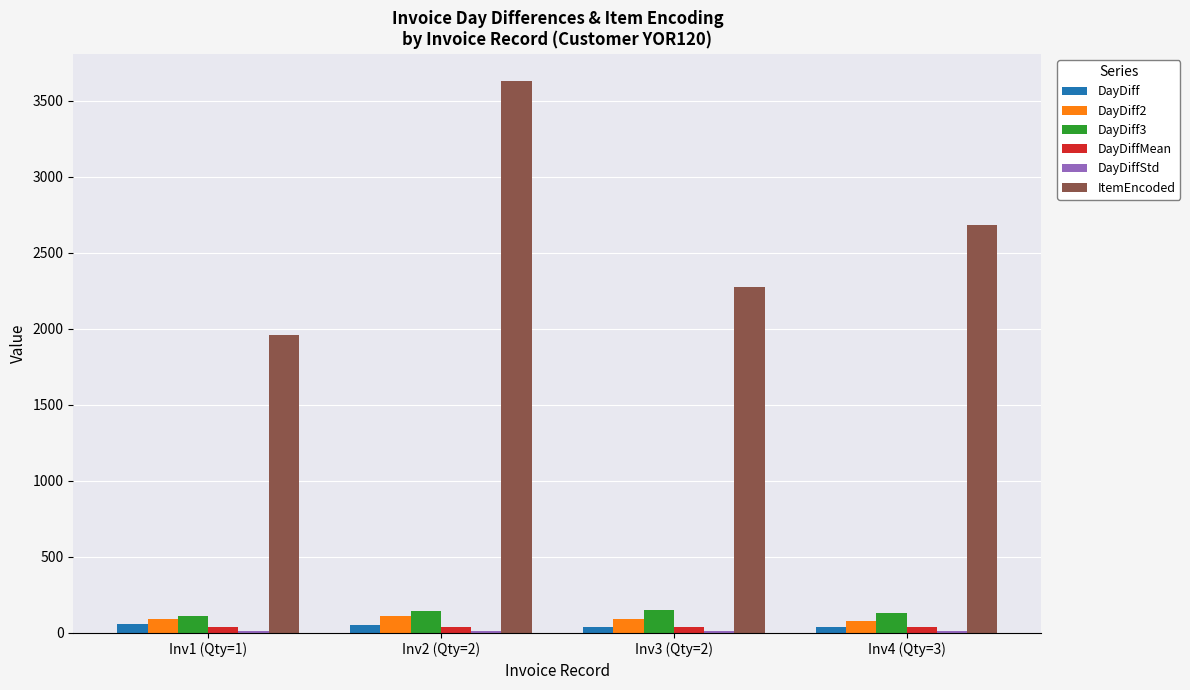

Between Inv1 (Qty=1) and Inv2 (Qty=2), which series saw the biggest shift?

ItemEncoded